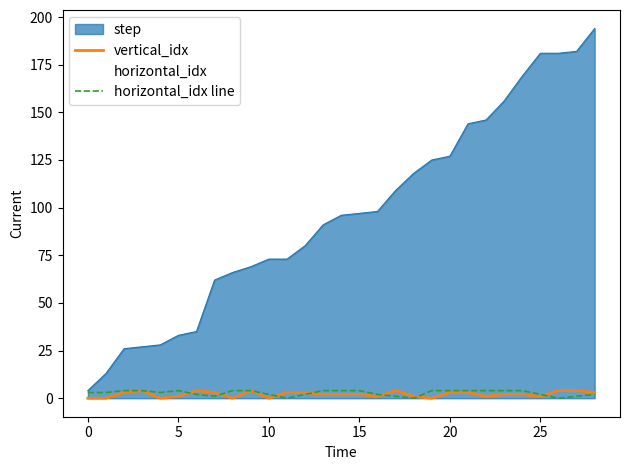

What is the maximum value shown in the chart?

194